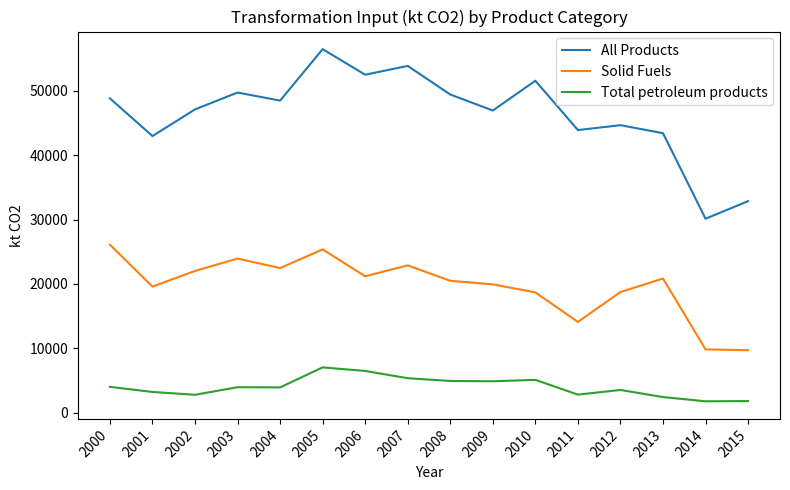

What is the difference between the highest and lowest values at 2003?

45786.8